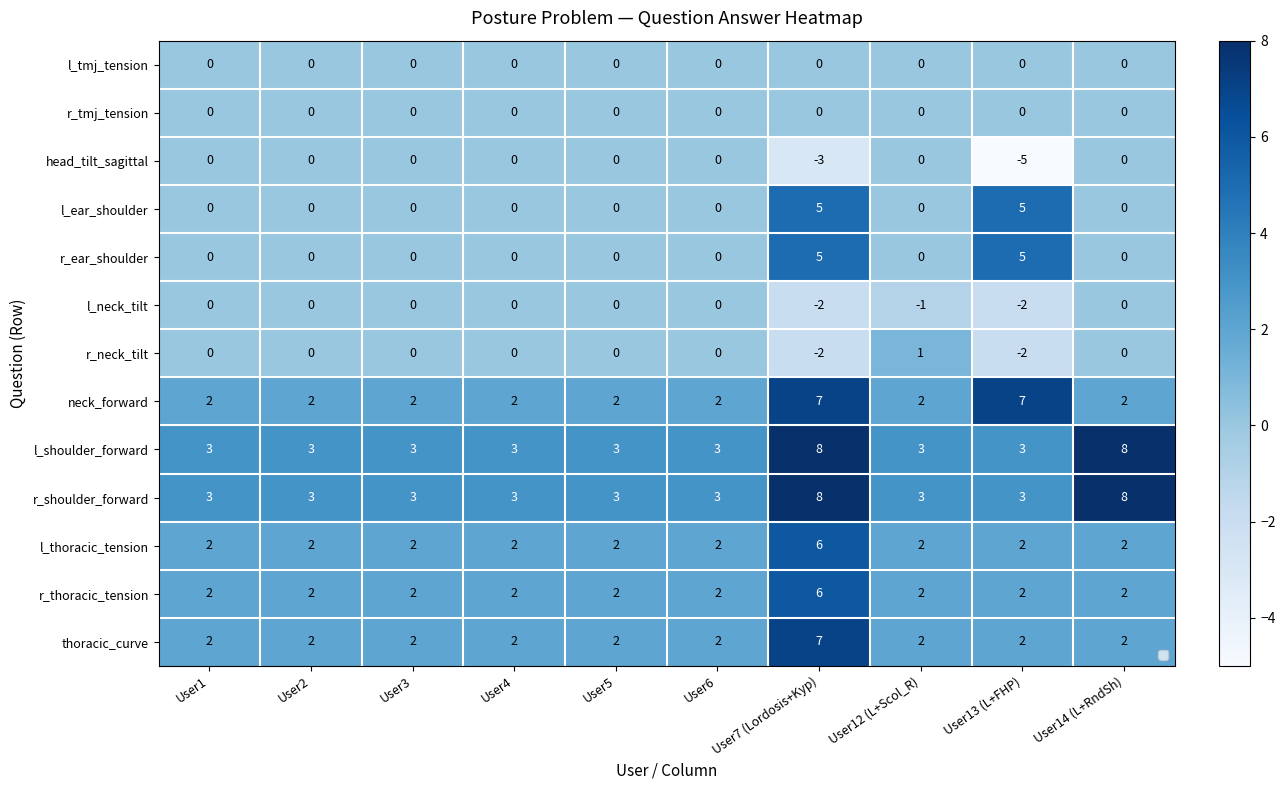

At which label is l_neck_tilt closest to -1?

User12 (L+Scol_R)